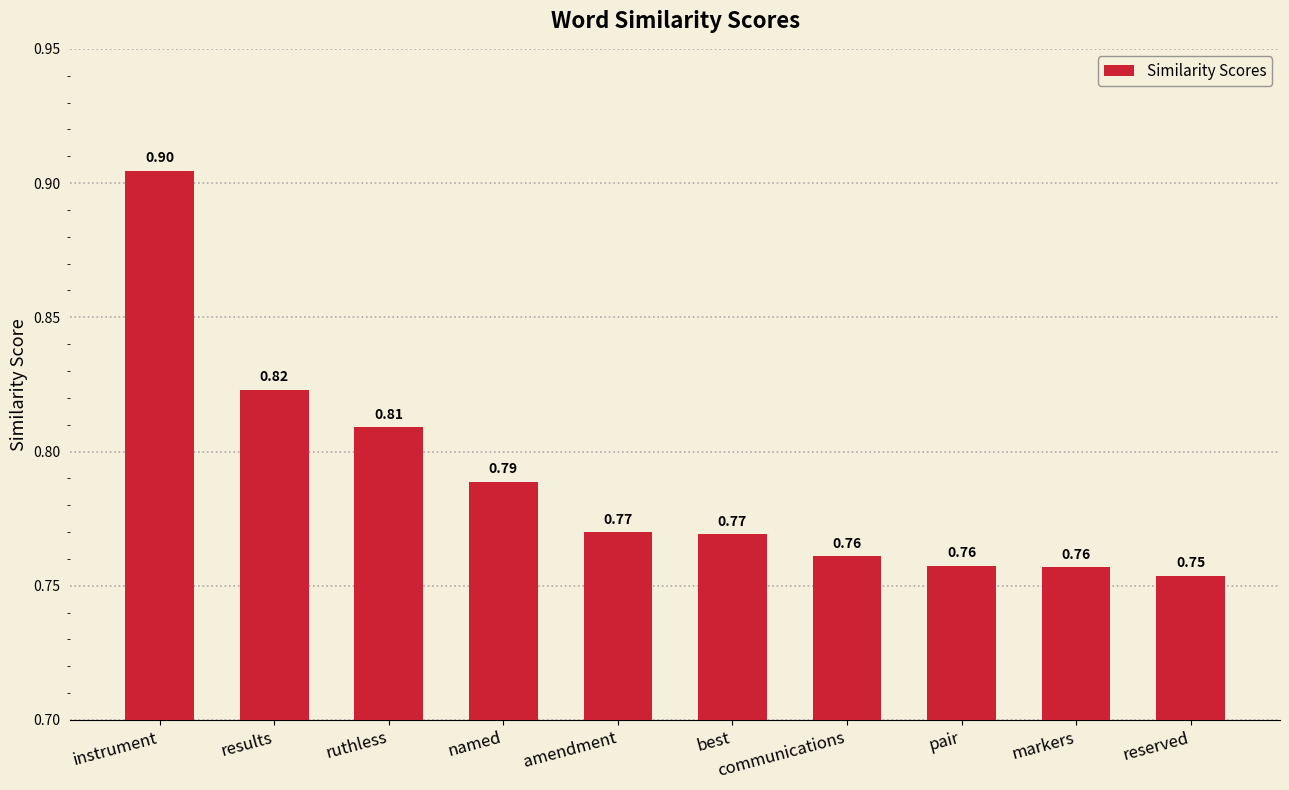

Which label corresponds to the largest value in the chart?

instrument